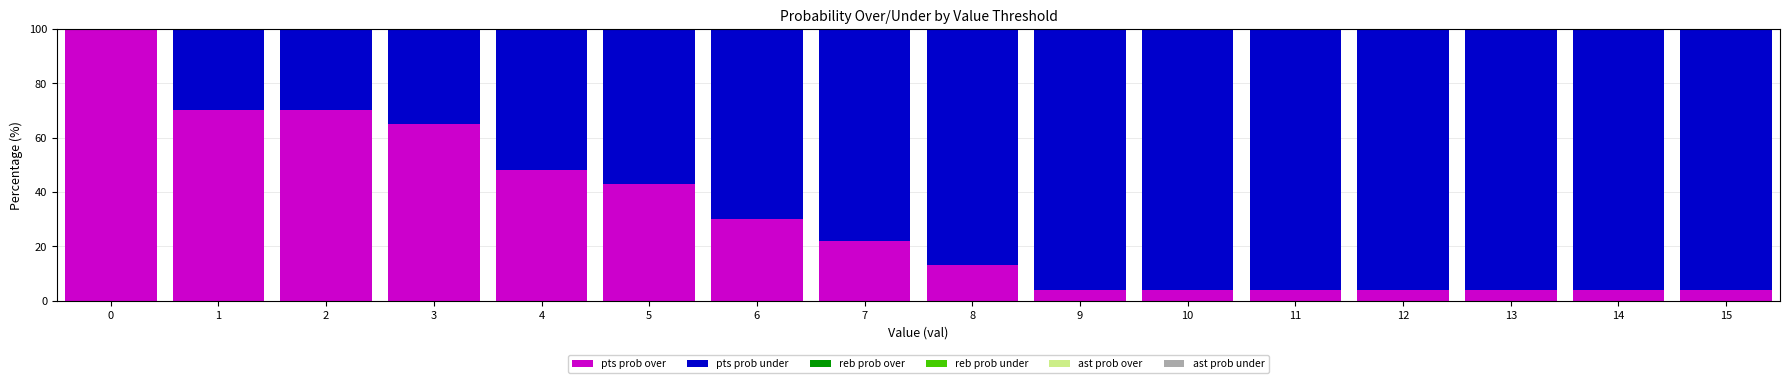

What is the spread (max minus min) of values at 2?

56